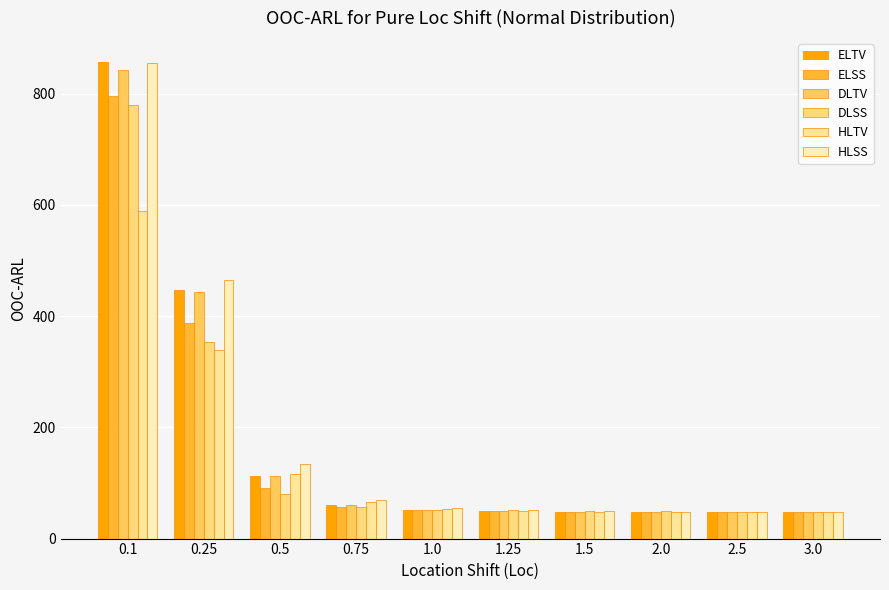

What is the average value of the DLTV series?

175.2